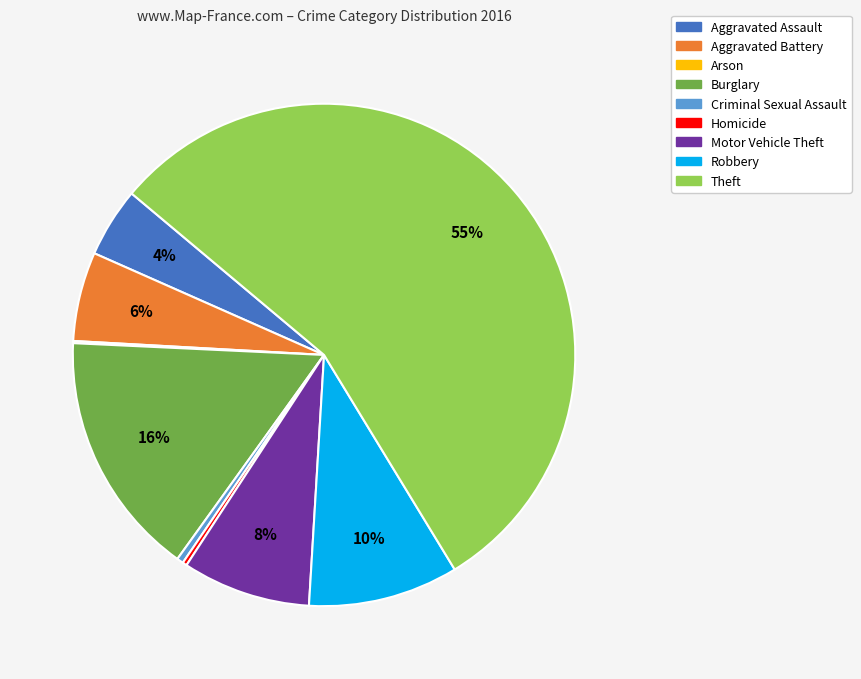

The Theft slice represents 62% of the pie. True or false?

False